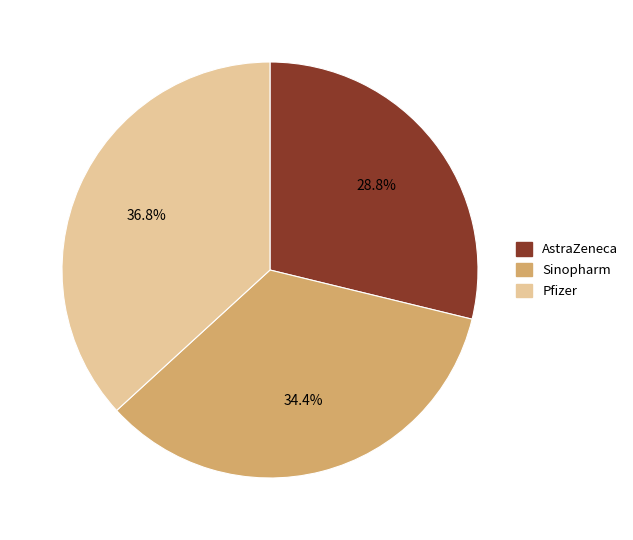

What is the smallest slice in the pie chart?

AstraZeneca